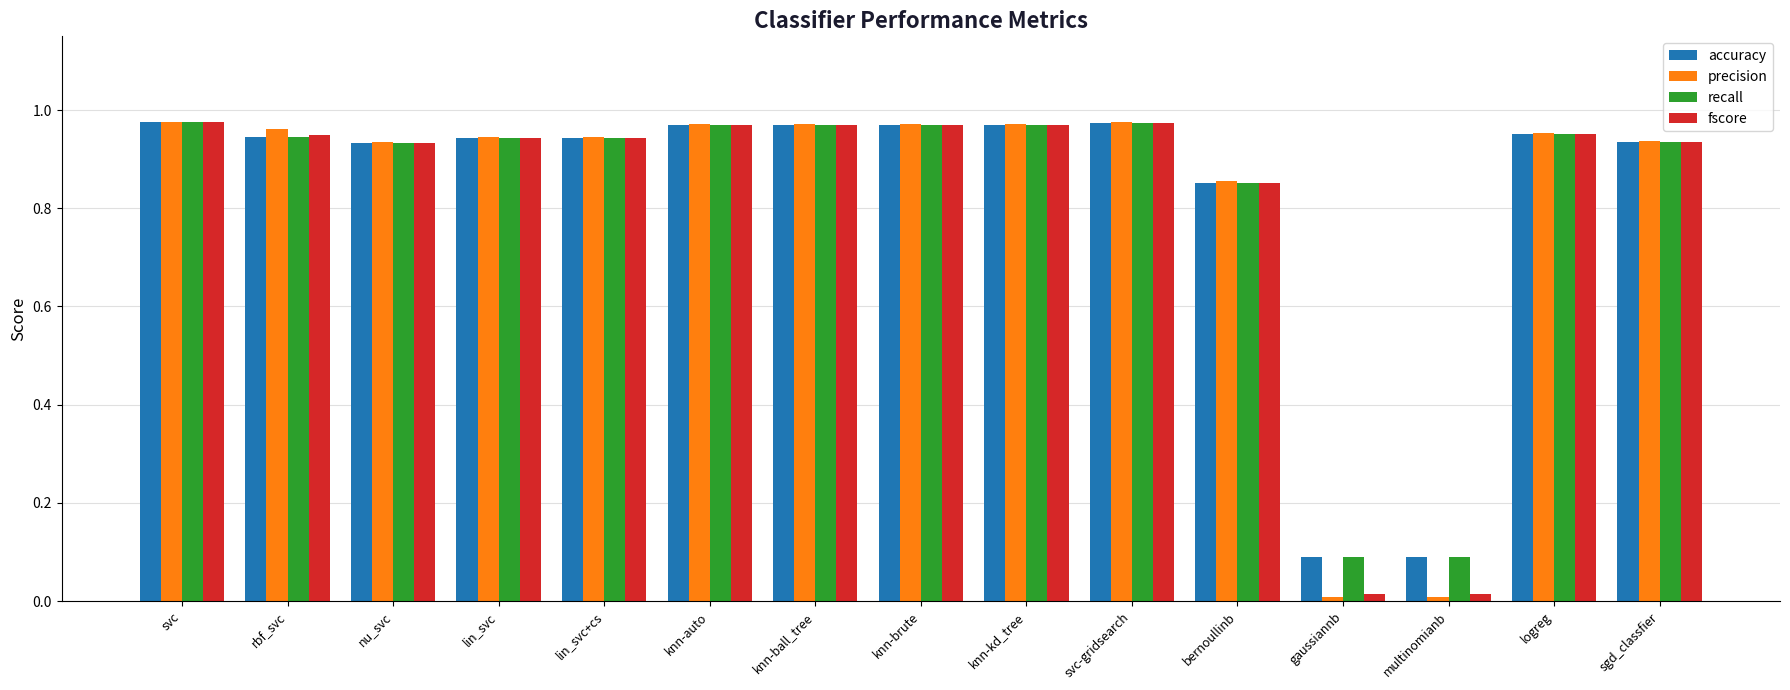

Which series has the largest range (max minus min)?

precision